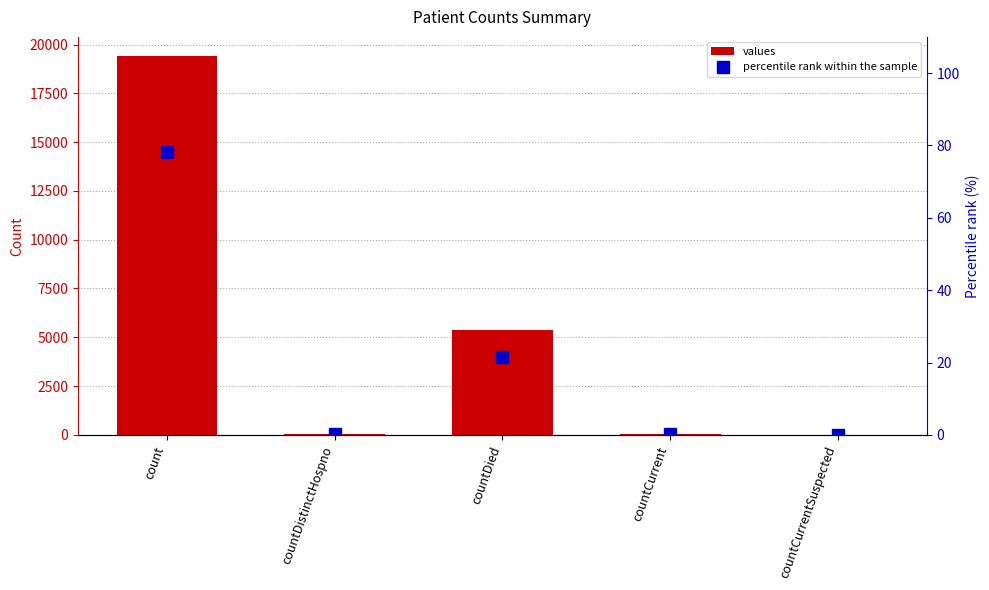

How many positive values does the percentile rank within the sample series have?

4